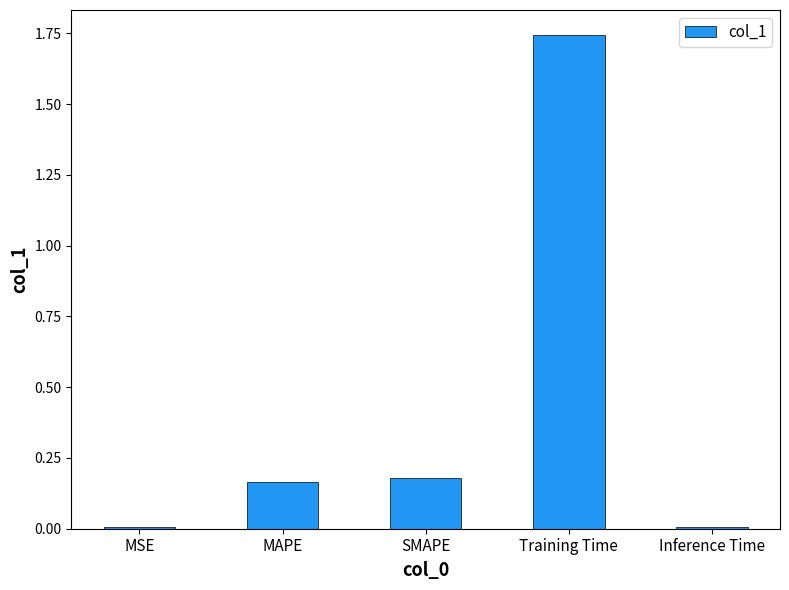

What is the average value?

0.4